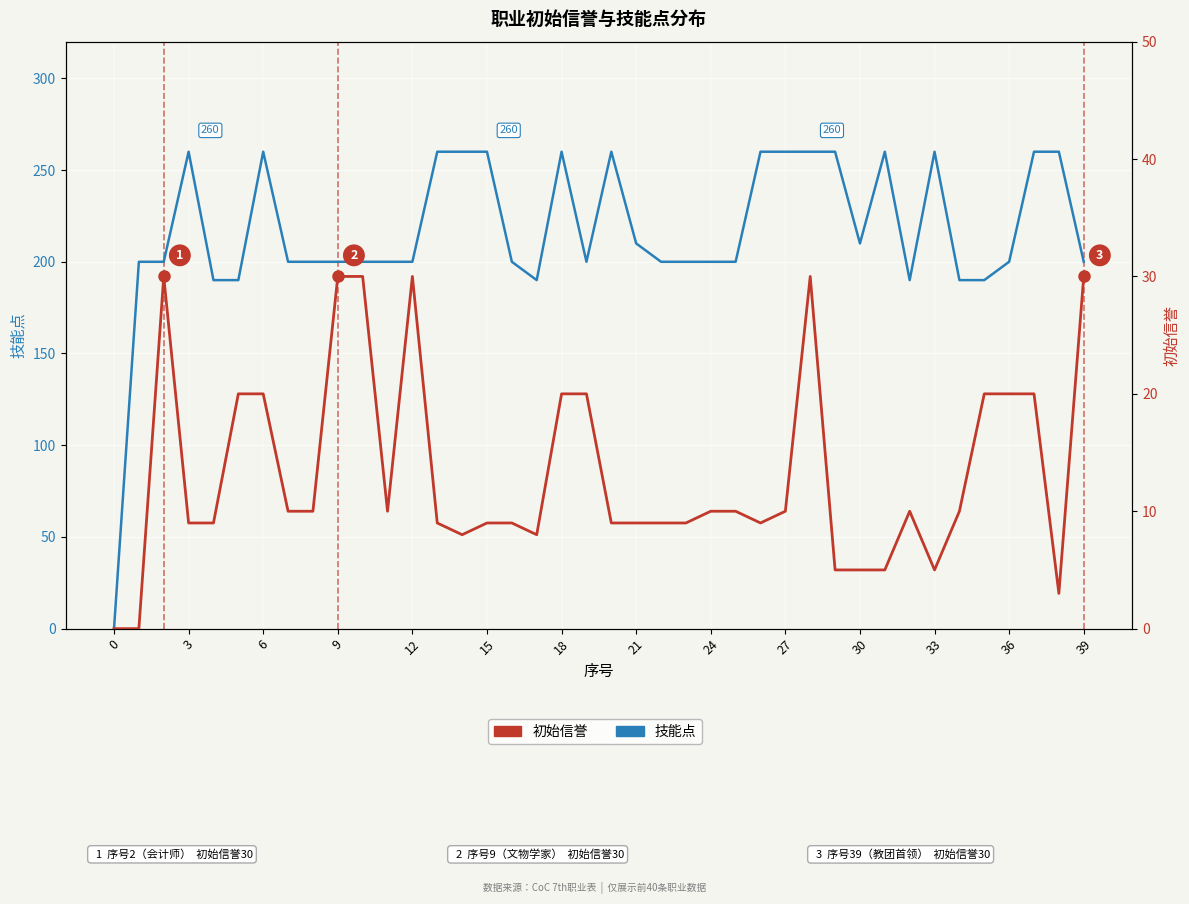

What is the difference between the 初始信誉 values at 6 and 39?

21